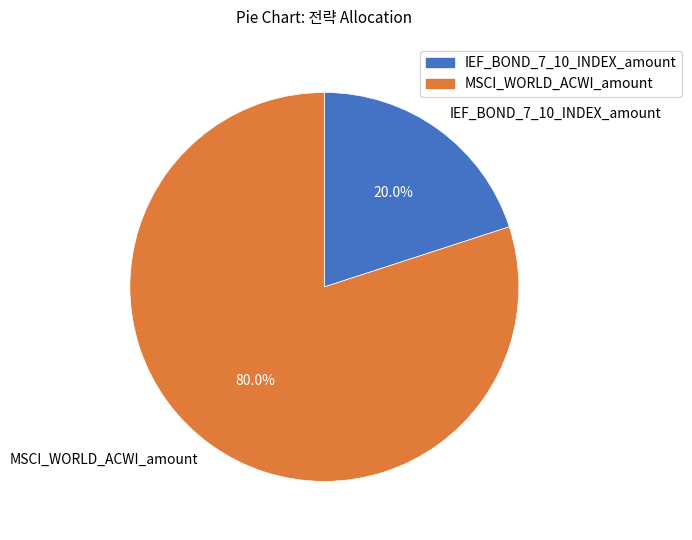

Which slice is the largest?

MSCI_WORLD_ACWI_amount